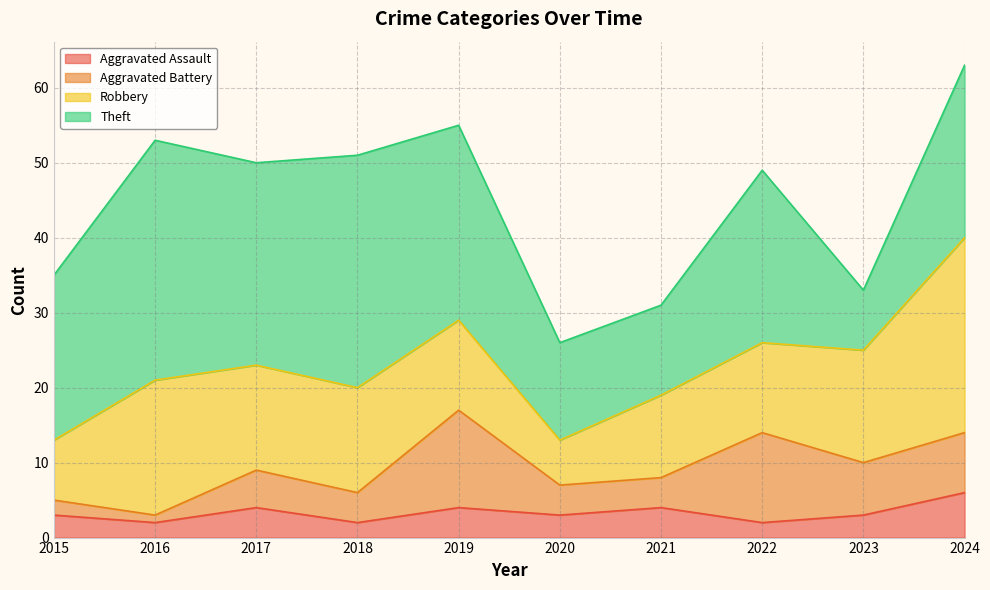

Does the chart display data point markers on the line(s)?

No